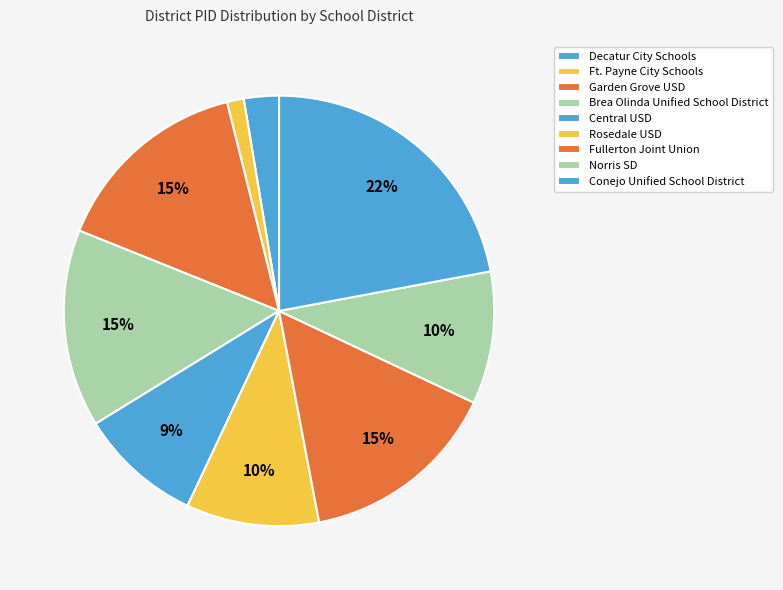

Is the sum of Norris SD and Brea Olinda Unified School District greater than half?

No